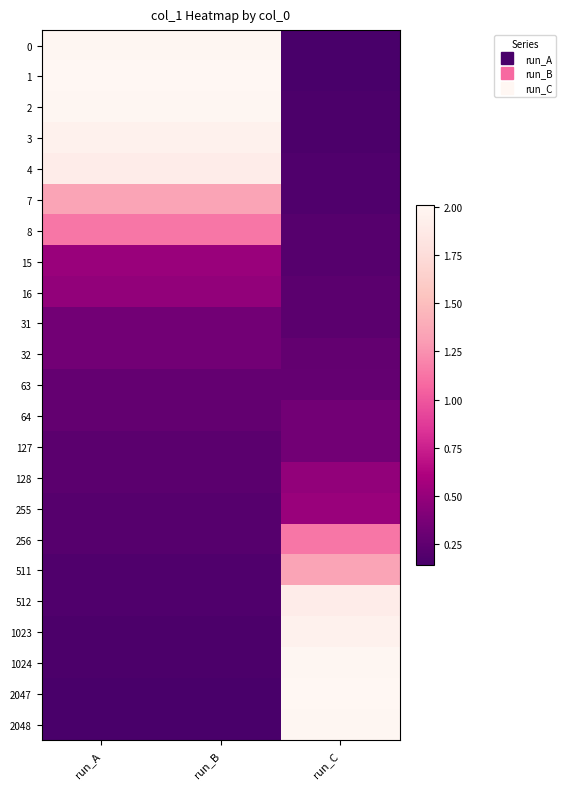

How many series are shown in this chart?

23